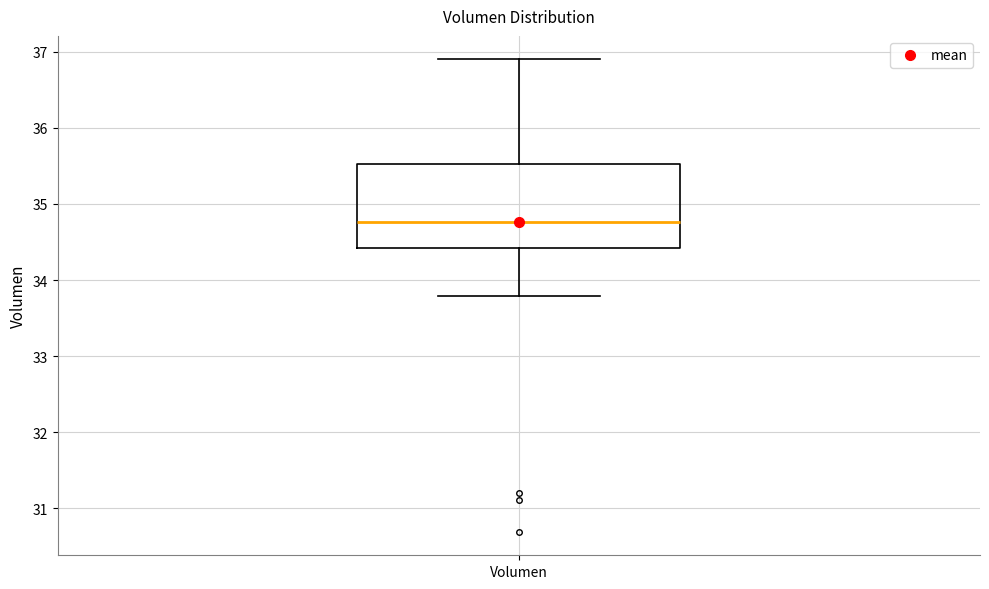

Transcribe this box plot: give where the median line is, the range the box spans, and where the two whiskers end, as read against the y-axis. The values are not printed on the chart, so give them approximately, as read against the axis.

median 34.8, box 34.4 to 35.5, whiskers 33.8 to 36.9